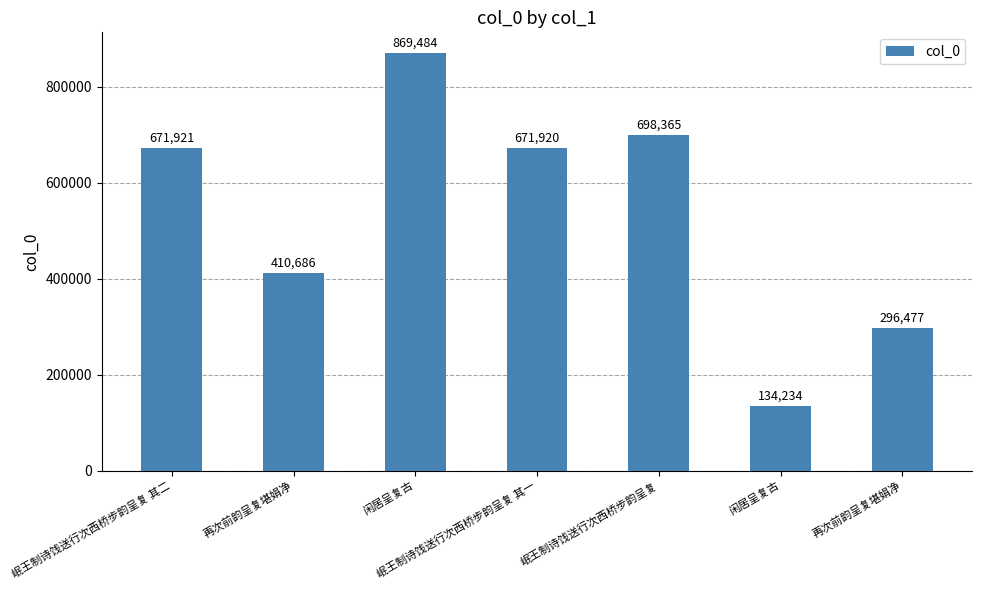

How many values are below 671920?

3